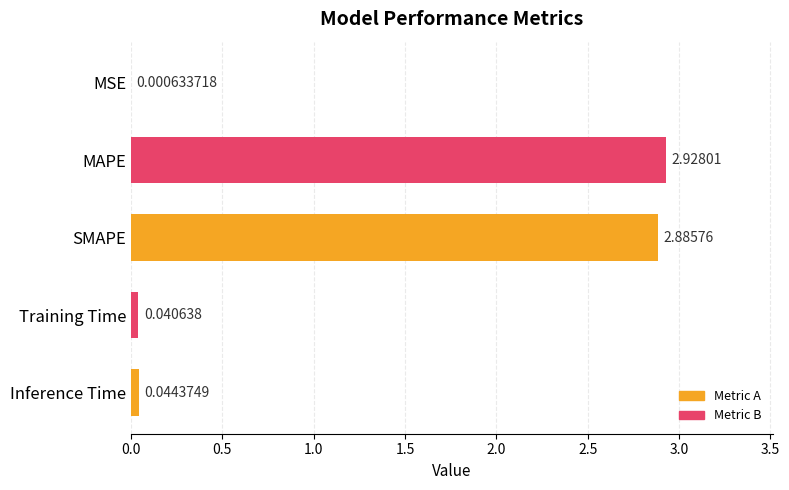

What is the sum of all values?

5.9